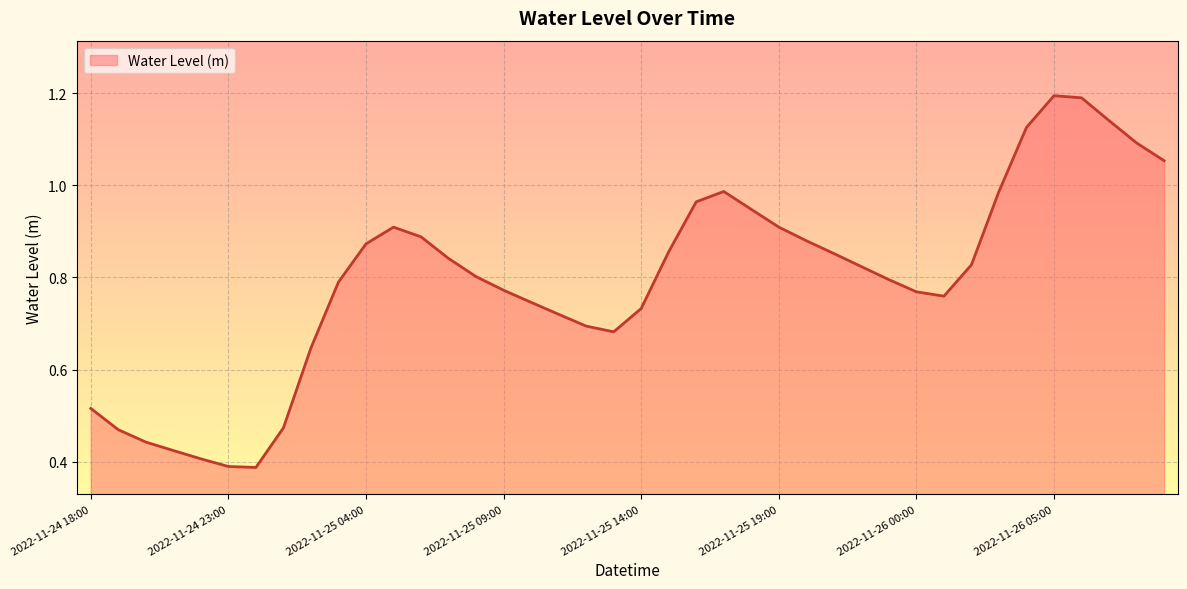

How many lines are shown in the chart?

1